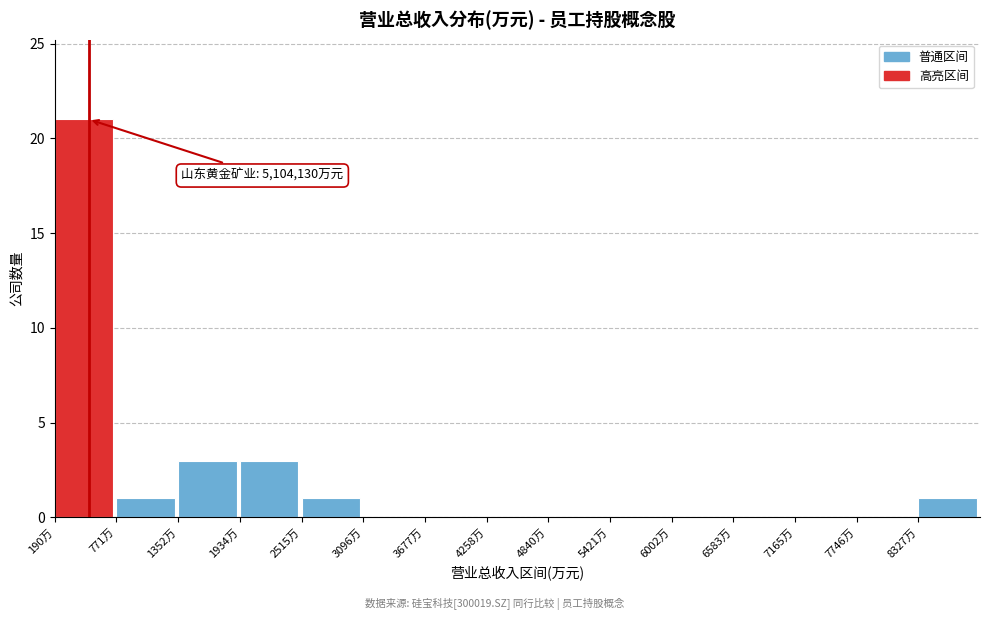

Reading right to left, transcribe all the data shown in this chart.

8327万=1	7746万=0	7165万=0	6583万=0	6002万=0	5421万=0	4840万=0	4258万=0	3677万=0	3096万=0	2515万=1	1934万=3	1352万=3	771万=1	190万=21